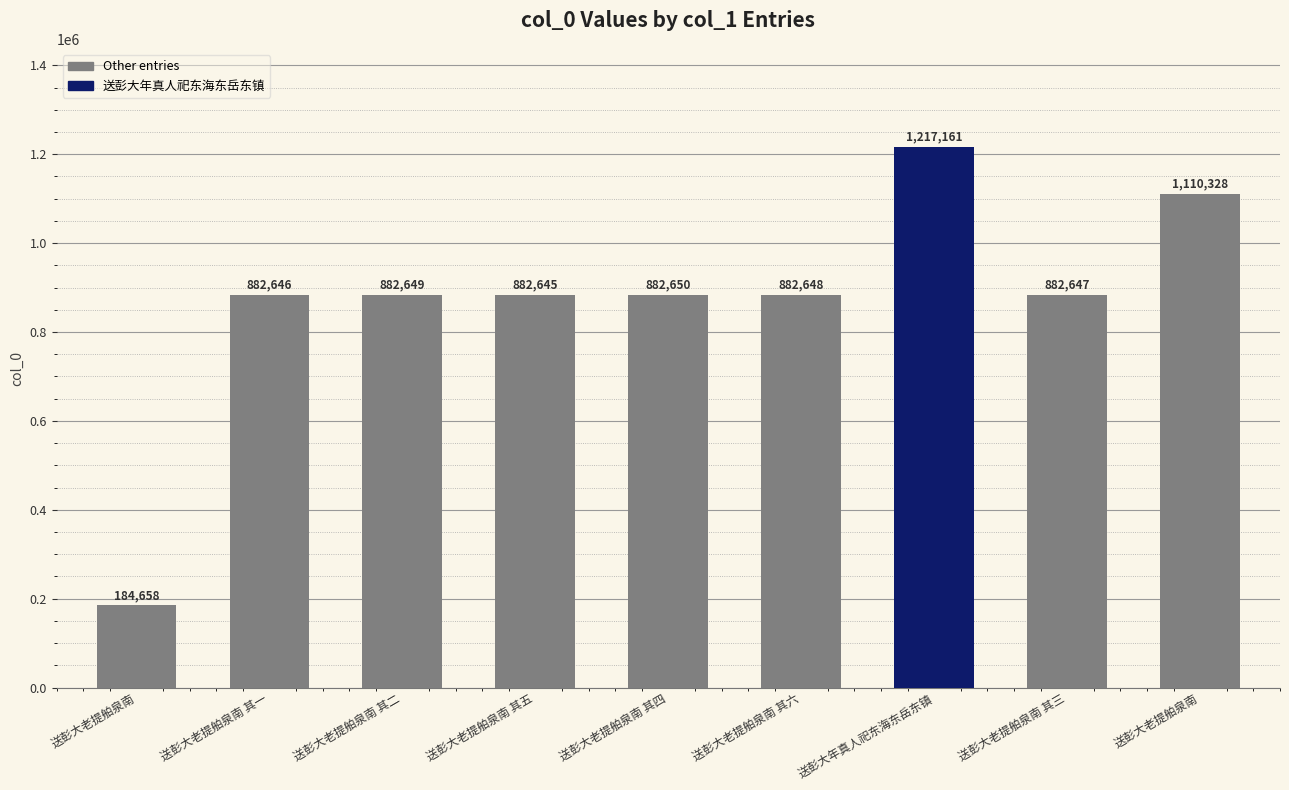

Where does the data first go above 882648?

送彭大老提舶泉南 其二